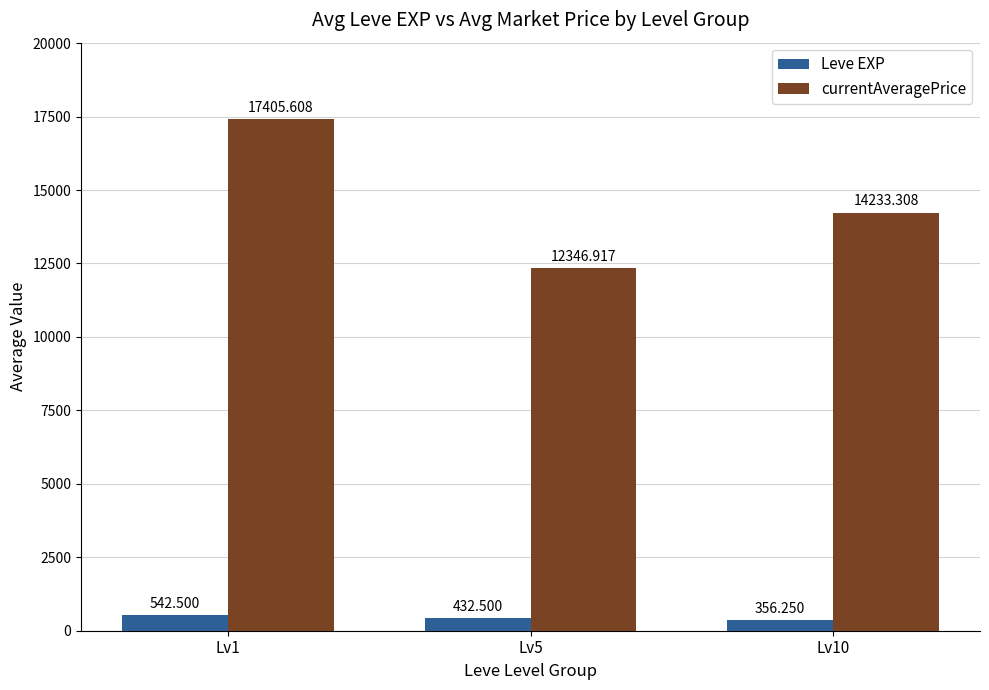

What is the total value across all series at Lv10?

14589.6